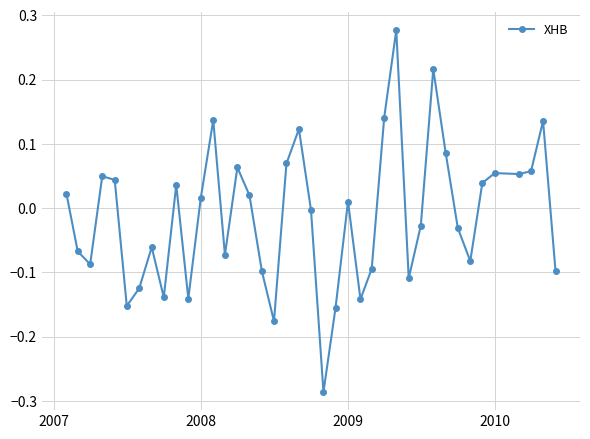

What is the sum of all values?

-0.5